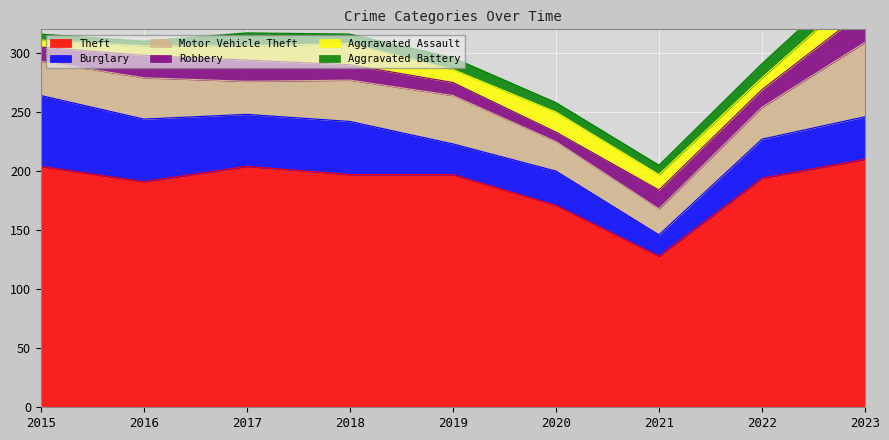

True or false: Robbery and Aggravated Battery cross at least once.

False